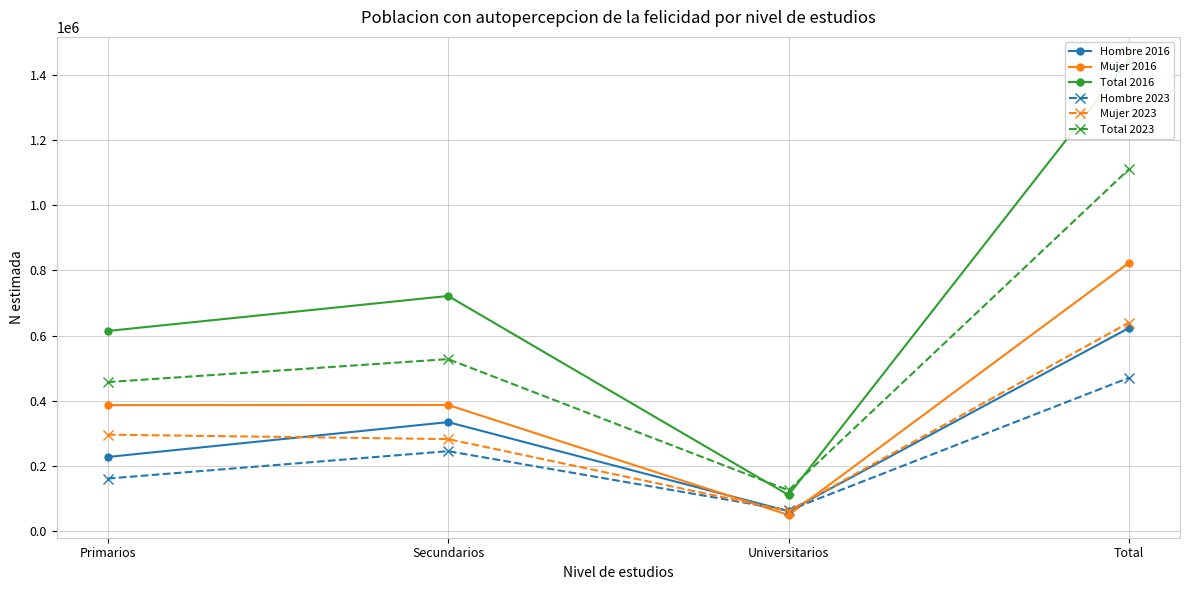

What is the difference between the maximum and minimum values in the Mujer 2023 series?

578429